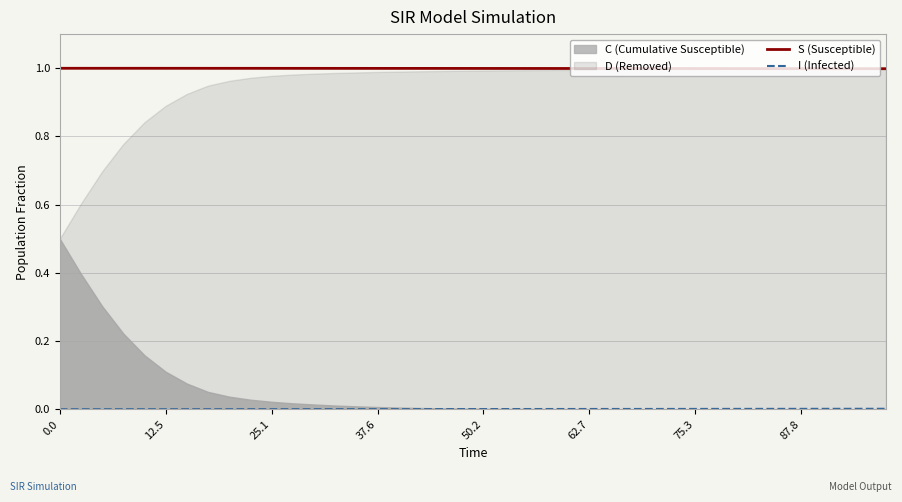

How many lines are shown in the chart?

2